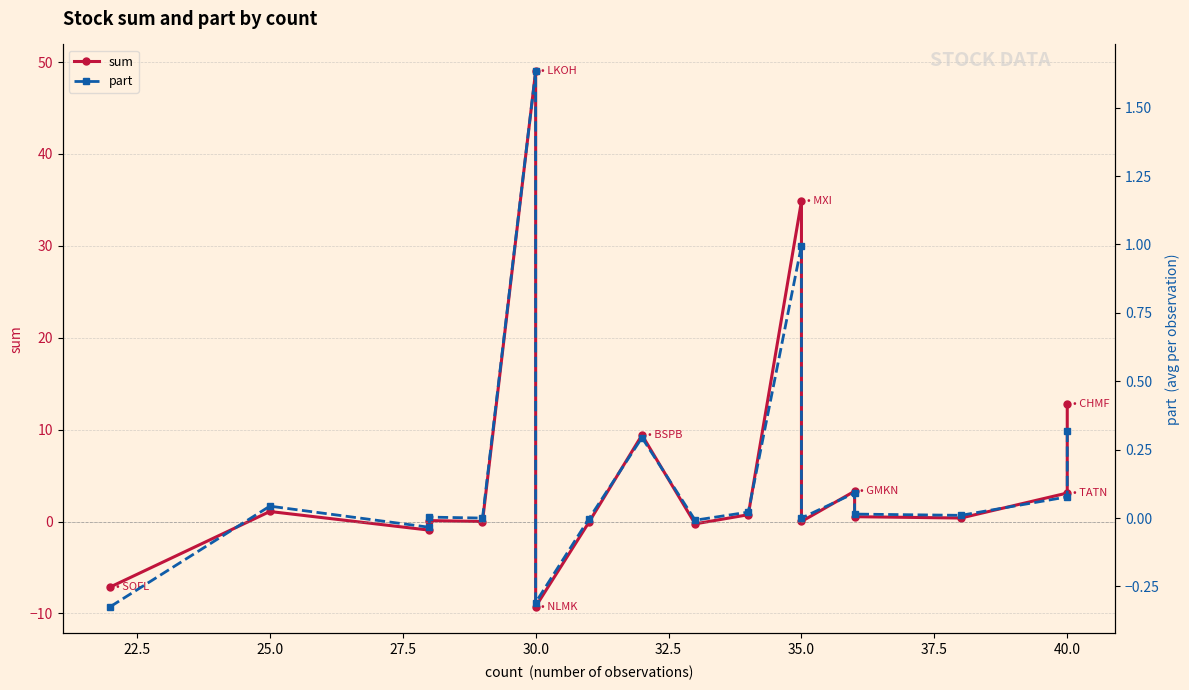

What are all the series names shown in the legend?

sum, part